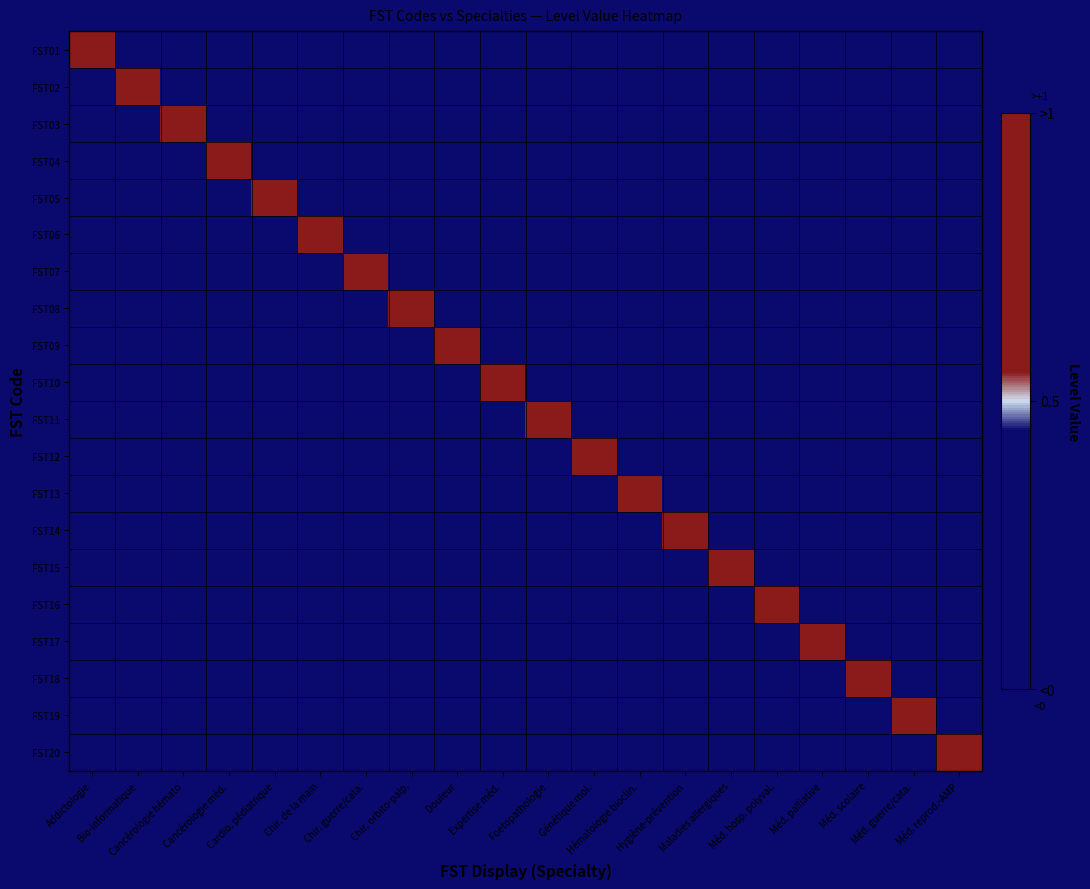

Reading left to right, transcribe all the data shown in this chart.

FST01: Addictologie=1	Bio-informatique=0	Cancérologie hémato=0	Cancérologie méd.=0	Cardio. pédiatrique=0	Chir. de la main=0	Chir. guerre/cata.=0	Chir. orbito-palp.=0	Douleur=0	Expertise méd.=0	Foetopathologie=0	Génétique mol.=0	Hématologie bioclin.=0	Hygiène-prévention=0	Maladies allergiques=0	Méd. hosp. polyval.=0	Méd. palliative=0	Méd. scolaire=0	Méd. guerre/cata.=0	Méd. reprod.-AMP=0
FST02: Addictologie=0	Bio-informatique=1	Cancérologie hémato=0	Cancérologie méd.=0	Cardio. pédiatrique=0	Chir. de la main=0	Chir. guerre/cata.=0	Chir. orbito-palp.=0	Douleur=0	Expertise méd.=0	Foetopathologie=0	Génétique mol.=0	Hématologie bioclin.=0	Hygiène-prévention=0	Maladies allergiques=0	Méd. hosp. polyval.=0	Méd. palliative=0	Méd. scolaire=0	Méd. guerre/cata.=0	Méd. reprod.-AMP=0
FST03: Addictologie=0	Bio-informatique=0	Cancérologie hémato=1	Cancérologie méd.=0	Cardio. pédiatrique=0	Chir. de la main=0	Chir. guerre/cata.=0	Chir. orbito-palp.=0	Douleur=0	Expertise méd.=0	Foetopathologie=0	Génétique mol.=0	Hématologie bioclin.=0	Hygiène-prévention=0	Maladies allergiques=0	Méd. hosp. polyval.=0	Méd. palliative=0	Méd. scolaire=0	Méd. guerre/cata.=0	Méd. reprod.-AMP=0
FST04: Addictologie=0	Bio-informatique=0	Cancérologie hémato=0	Cancérologie méd.=1	Cardio. pédiatrique=0	Chir. de la main=0	Chir. guerre/cata.=0	Chir. orbito-palp.=0	Douleur=0	Expertise méd.=0	Foetopathologie=0	Génétique mol.=0	Hématologie bioclin.=0	Hygiène-prévention=0	Maladies allergiques=0	Méd. hosp. polyval.=0	Méd. palliative=0	Méd. scolaire=0	Méd. guerre/cata.=0	Méd. reprod.-AMP=0
FST05: Addictologie=0	Bio-informatique=0	Cancérologie hémato=0	Cancérologie méd.=0	Cardio. pédiatrique=1	Chir. de la main=0	Chir. guerre/cata.=0	Chir. orbito-palp.=0	Douleur=0	Expertise méd.=0	Foetopathologie=0	Génétique mol.=0	Hématologie bioclin.=0	Hygiène-prévention=0	Maladies allergiques=0	Méd. hosp. polyval.=0	Méd. palliative=0	Méd. scolaire=0	Méd. guerre/cata.=0	Méd. reprod.-AMP=0
FST06: Addictologie=0	Bio-informatique=0	Cancérologie hémato=0	Cancérologie méd.=0	Cardio. pédiatrique=0	Chir. de la main=1	Chir. guerre/cata.=0	Chir. orbito-palp.=0	Douleur=0	Expertise méd.=0	Foetopathologie=0	Génétique mol.=0	Hématologie bioclin.=0	Hygiène-prévention=0	Maladies allergiques=0	Méd. hosp. polyval.=0	Méd. palliative=0	Méd. scolaire=0	Méd. guerre/cata.=0	Méd. reprod.-AMP=0
FST07: Addictologie=0	Bio-informatique=0	Cancérologie hémato=0	Cancérologie méd.=0	Cardio. pédiatrique=0	Chir. de la main=0	Chir. guerre/cata.=1	Chir. orbito-palp.=0	Douleur=0	Expertise méd.=0	Foetopathologie=0	Génétique mol.=0	Hématologie bioclin.=0	Hygiène-prévention=0	Maladies allergiques=0	Méd. hosp. polyval.=0	Méd. palliative=0	Méd. scolaire=0	Méd. guerre/cata.=0	Méd. reprod.-AMP=0
FST08: Addictologie=0	Bio-informatique=0	Cancérologie hémato=0	Cancérologie méd.=0	Cardio. pédiatrique=0	Chir. de la main=0	Chir. guerre/cata.=0	Chir. orbito-palp.=1	Douleur=0	Expertise méd.=0	Foetopathologie=0	Génétique mol.=0	Hématologie bioclin.=0	Hygiène-prévention=0	Maladies allergiques=0	Méd. hosp. polyval.=0	Méd. palliative=0	Méd. scolaire=0	Méd. guerre/cata.=0	Méd. reprod.-AMP=0
FST09: Addictologie=0	Bio-informatique=0	Cancérologie hémato=0	Cancérologie méd.=0	Cardio. pédiatrique=0	Chir. de la main=0	Chir. guerre/cata.=0	Chir. orbito-palp.=0	Douleur=1	Expertise méd.=0	Foetopathologie=0	Génétique mol.=0	Hématologie bioclin.=0	Hygiène-prévention=0	Maladies allergiques=0	Méd. hosp. polyval.=0	Méd. palliative=0	Méd. scolaire=0	Méd. guerre/cata.=0	Méd. reprod.-AMP=0
FST10: Addictologie=0	Bio-informatique=0	Cancérologie hémato=0	Cancérologie méd.=0	Cardio. pédiatrique=0	Chir. de la main=0	Chir. guerre/cata.=0	Chir. orbito-palp.=0	Douleur=0	Expertise méd.=1	Foetopathologie=0	Génétique mol.=0	Hématologie bioclin.=0	Hygiène-prévention=0	Maladies allergiques=0	Méd. hosp. polyval.=0	Méd. palliative=0	Méd. scolaire=0	Méd. guerre/cata.=0	Méd. reprod.-AMP=0
FST11: Addictologie=0	Bio-informatique=0	Cancérologie hémato=0	Cancérologie méd.=0	Cardio. pédiatrique=0	Chir. de la main=0	Chir. guerre/cata.=0	Chir. orbito-palp.=0	Douleur=0	Expertise méd.=0	Foetopathologie=1	Génétique mol.=0	Hématologie bioclin.=0	Hygiène-prévention=0	Maladies allergiques=0	Méd. hosp. polyval.=0	Méd. palliative=0	Méd. scolaire=0	Méd. guerre/cata.=0	Méd. reprod.-AMP=0
FST12: Addictologie=0	Bio-informatique=0	Cancérologie hémato=0	Cancérologie méd.=0	Cardio. pédiatrique=0	Chir. de la main=0	Chir. guerre/cata.=0	Chir. orbito-palp.=0	Douleur=0	Expertise méd.=0	Foetopathologie=0	Génétique mol.=1	Hématologie bioclin.=0	Hygiène-prévention=0	Maladies allergiques=0	Méd. hosp. polyval.=0	Méd. palliative=0	Méd. scolaire=0	Méd. guerre/cata.=0	Méd. reprod.-AMP=0
FST13: Addictologie=0	Bio-informatique=0	Cancérologie hémato=0	Cancérologie méd.=0	Cardio. pédiatrique=0	Chir. de la main=0	Chir. guerre/cata.=0	Chir. orbito-palp.=0	Douleur=0	Expertise méd.=0	Foetopathologie=0	Génétique mol.=0	Hématologie bioclin.=1	Hygiène-prévention=0	Maladies allergiques=0	Méd. hosp. polyval.=0	Méd. palliative=0	Méd. scolaire=0	Méd. guerre/cata.=0	Méd. reprod.-AMP=0
FST14: Addictologie=0	Bio-informatique=0	Cancérologie hémato=0	Cancérologie méd.=0	Cardio. pédiatrique=0	Chir. de la main=0	Chir. guerre/cata.=0	Chir. orbito-palp.=0	Douleur=0	Expertise méd.=0	Foetopathologie=0	Génétique mol.=0	Hématologie bioclin.=0	Hygiène-prévention=1	Maladies allergiques=0	Méd. hosp. polyval.=0	Méd. palliative=0	Méd. scolaire=0	Méd. guerre/cata.=0	Méd. reprod.-AMP=0
FST15: Addictologie=0	Bio-informatique=0	Cancérologie hémato=0	Cancérologie méd.=0	Cardio. pédiatrique=0	Chir. de la main=0	Chir. guerre/cata.=0	Chir. orbito-palp.=0	Douleur=0	Expertise méd.=0	Foetopathologie=0	Génétique mol.=0	Hématologie bioclin.=0	Hygiène-prévention=0	Maladies allergiques=1	Méd. hosp. polyval.=0	Méd. palliative=0	Méd. scolaire=0	Méd. guerre/cata.=0	Méd. reprod.-AMP=0
FST16: Addictologie=0	Bio-informatique=0	Cancérologie hémato=0	Cancérologie méd.=0	Cardio. pédiatrique=0	Chir. de la main=0	Chir. guerre/cata.=0	Chir. orbito-palp.=0	Douleur=0	Expertise méd.=0	Foetopathologie=0	Génétique mol.=0	Hématologie bioclin.=0	Hygiène-prévention=0	Maladies allergiques=0	Méd. hosp. polyval.=1	Méd. palliative=0	Méd. scolaire=0	Méd. guerre/cata.=0	Méd. reprod.-AMP=0
FST17: Addictologie=0	Bio-informatique=0	Cancérologie hémato=0	Cancérologie méd.=0	Cardio. pédiatrique=0	Chir. de la main=0	Chir. guerre/cata.=0	Chir. orbito-palp.=0	Douleur=0	Expertise méd.=0	Foetopathologie=0	Génétique mol.=0	Hématologie bioclin.=0	Hygiène-prévention=0	Maladies allergiques=0	Méd. hosp. polyval.=0	Méd. palliative=1	Méd. scolaire=0	Méd. guerre/cata.=0	Méd. reprod.-AMP=0
FST18: Addictologie=0	Bio-informatique=0	Cancérologie hémato=0	Cancérologie méd.=0	Cardio. pédiatrique=0	Chir. de la main=0	Chir. guerre/cata.=0	Chir. orbito-palp.=0	Douleur=0	Expertise méd.=0	Foetopathologie=0	Génétique mol.=0	Hématologie bioclin.=0	Hygiène-prévention=0	Maladies allergiques=0	Méd. hosp. polyval.=0	Méd. palliative=0	Méd. scolaire=1	Méd. guerre/cata.=0	Méd. reprod.-AMP=0
FST19: Addictologie=0	Bio-informatique=0	Cancérologie hémato=0	Cancérologie méd.=0	Cardio. pédiatrique=0	Chir. de la main=0	Chir. guerre/cata.=0	Chir. orbito-palp.=0	Douleur=0	Expertise méd.=0	Foetopathologie=0	Génétique mol.=0	Hématologie bioclin.=0	Hygiène-prévention=0	Maladies allergiques=0	Méd. hosp. polyval.=0	Méd. palliative=0	Méd. scolaire=0	Méd. guerre/cata.=1	Méd. reprod.-AMP=0
FST20: Addictologie=0	Bio-informatique=0	Cancérologie hémato=0	Cancérologie méd.=0	Cardio. pédiatrique=0	Chir. de la main=0	Chir. guerre/cata.=0	Chir. orbito-palp.=0	Douleur=0	Expertise méd.=0	Foetopathologie=0	Génétique mol.=0	Hématologie bioclin.=0	Hygiène-prévention=0	Maladies allergiques=0	Méd. hosp. polyval.=0	Méd. palliative=0	Méd. scolaire=0	Méd. guerre/cata.=0	Méd. reprod.-AMP=1